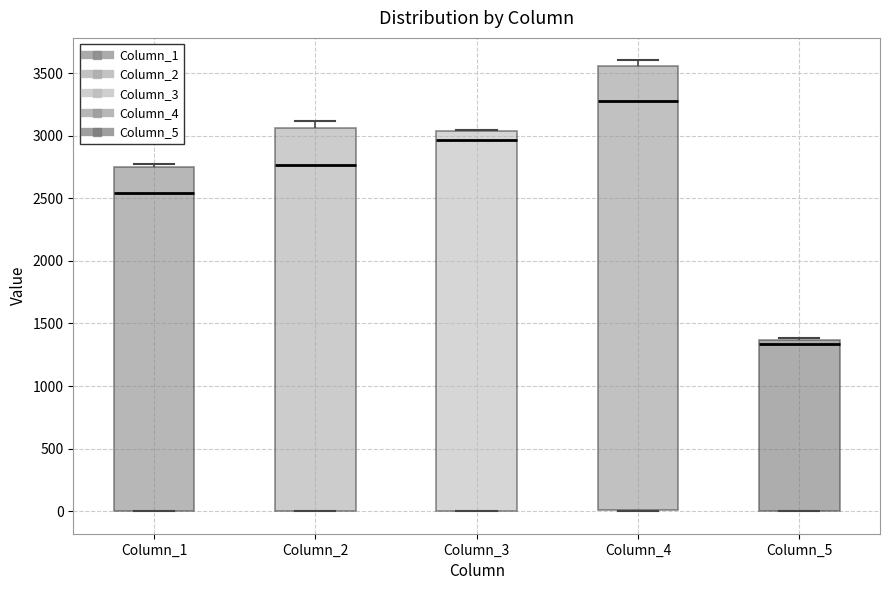

Which box is the tallest, from its lower edge to its upper edge?

Column_4